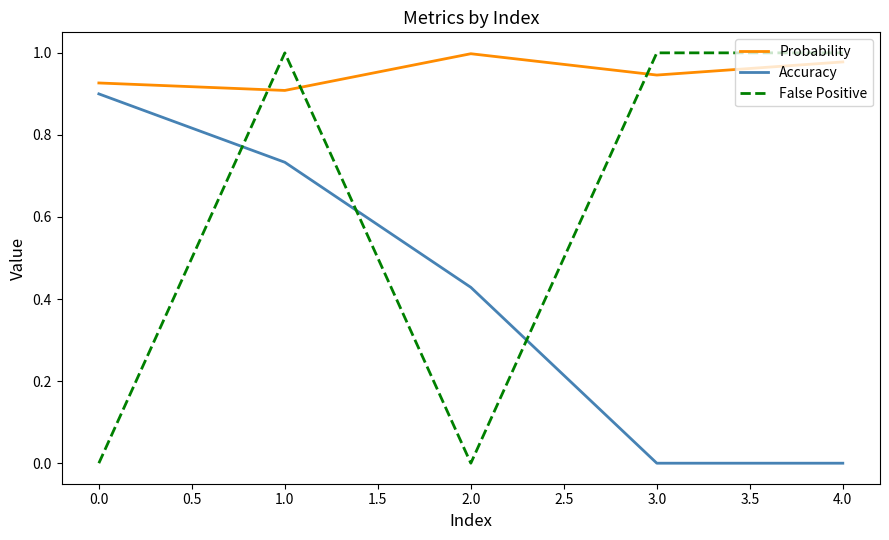

What is the difference between the Accuracy values at 0.0 and 2.0?

0.5